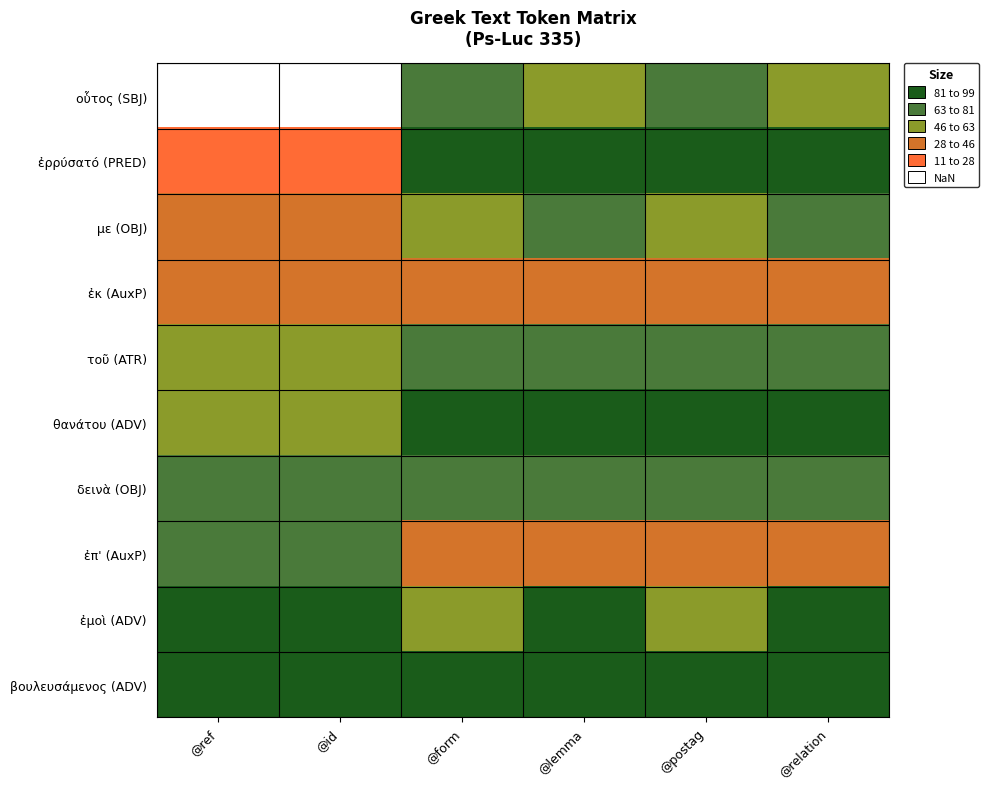

Reading right to left, list all the values displayed in this chart.

οὗτος (SBJ): @relation=60.0	@postag=75.0	@lemma=60.0	@form=75.0	@id=9.9	@ref=9.9
ἐρρύσατό (PRED): @relation=92.0	@postag=90.0	@lemma=92.0	@form=90.0	@id=19.8	@ref=19.8
με (OBJ): @relation=72.0	@postag=55.0	@lemma=72.0	@form=55.0	@id=29.7	@ref=29.7
ἐκ (AuxP): @relation=40.0	@postag=30.0	@lemma=40.0	@form=30.0	@id=39.6	@ref=39.6
τοῦ (ATR): @relation=68.0	@postag=65.0	@lemma=68.0	@form=65.0	@id=49.5	@ref=49.5
θανάτου (ADV): @relation=82.0	@postag=85.0	@lemma=82.0	@form=85.0	@id=59.4	@ref=59.4
δεινὰ (OBJ): @relation=72.0	@postag=70.0	@lemma=72.0	@form=70.0	@id=69.3	@ref=69.3
ἐπ' (AuxP): @relation=40.0	@postag=30.0	@lemma=40.0	@form=30.0	@id=79.2	@ref=79.2
ἐμοὶ (ADV): @relation=82.0	@postag=50.0	@lemma=82.0	@form=50.0	@id=89.1	@ref=89.1
βουλευσάμενος (ADV): @relation=82.0	@postag=95.0	@lemma=82.0	@form=95.0	@id=99.0	@ref=99.0